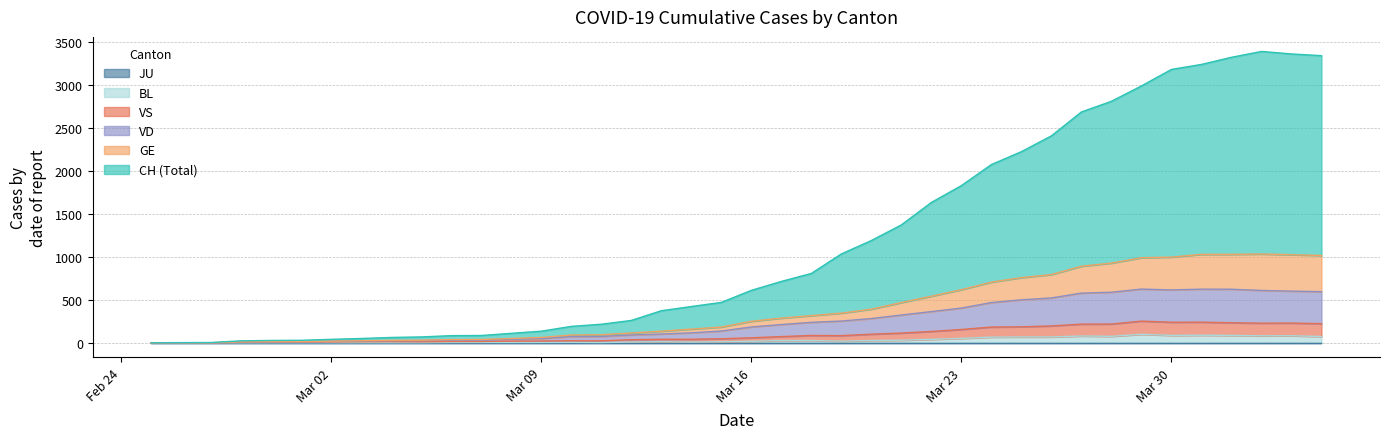

Rank the categories by VS value from lowest to highest.

2020-02-25, 2020-02-26, 2020-02-27, 2020-02-28, 2020-02-29, 2020-03-01, 2020-03-02, 2020-03-05, 2020-03-03, 2020-03-04, 2020-03-06, 2020-03-07, 2020-03-08, 2020-03-09, 2020-03-11, 2020-03-10, 2020-03-12, 2020-03-13, 2020-03-14, 2020-03-15, 2020-03-16, 2020-03-17, 2020-03-19, 2020-03-18, 2020-03-20, 2020-03-21, 2020-03-22, 2020-03-23, 2020-03-24, 2020-03-25, 2020-03-26, 2020-03-27, 2020-03-28, 2020-04-04, 2020-04-02, 2020-04-03, 2020-04-01, 2020-03-30, 2020-03-31, 2020-03-29